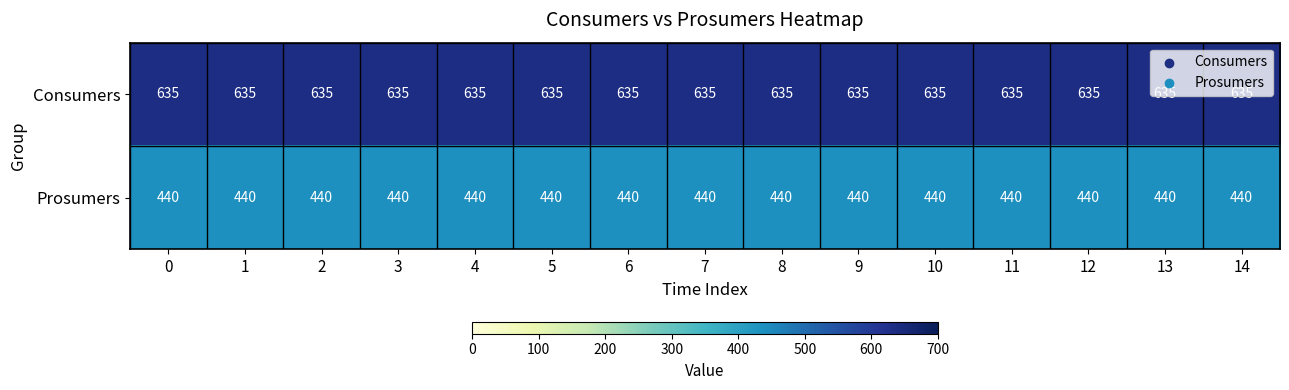

What is the minimum value shown in the chart?

440